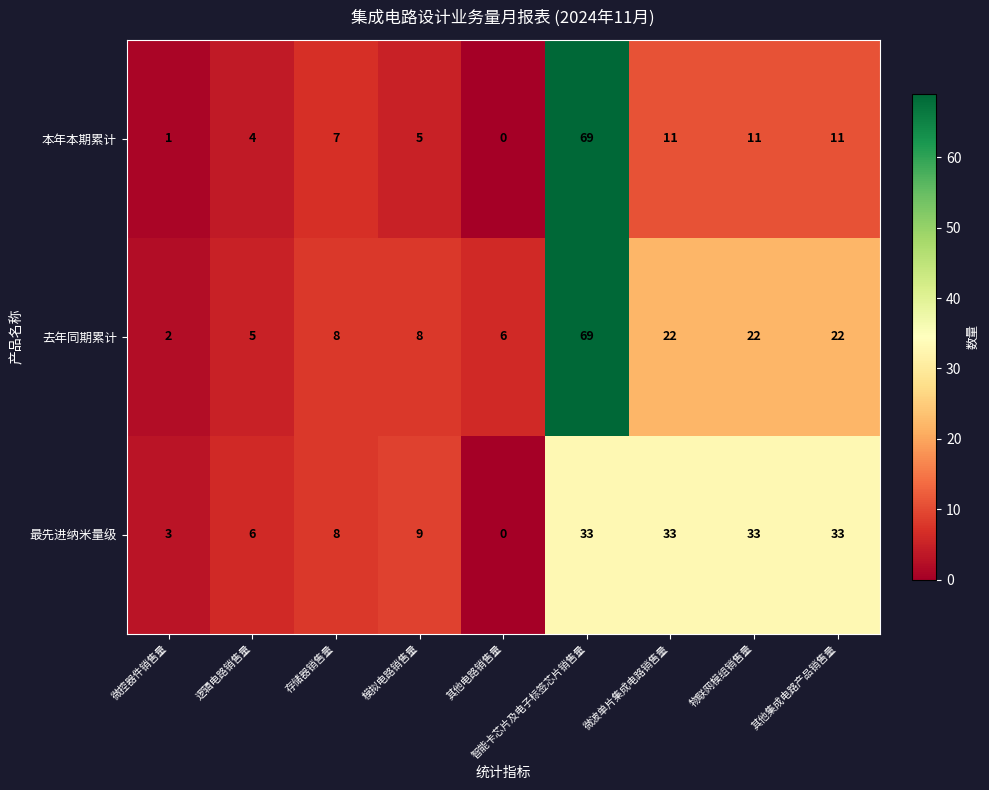

At 模拟电路销售量, list the series in order from largest to smallest.

最先进纳米量级, 去年同期累计, 本年本期累计